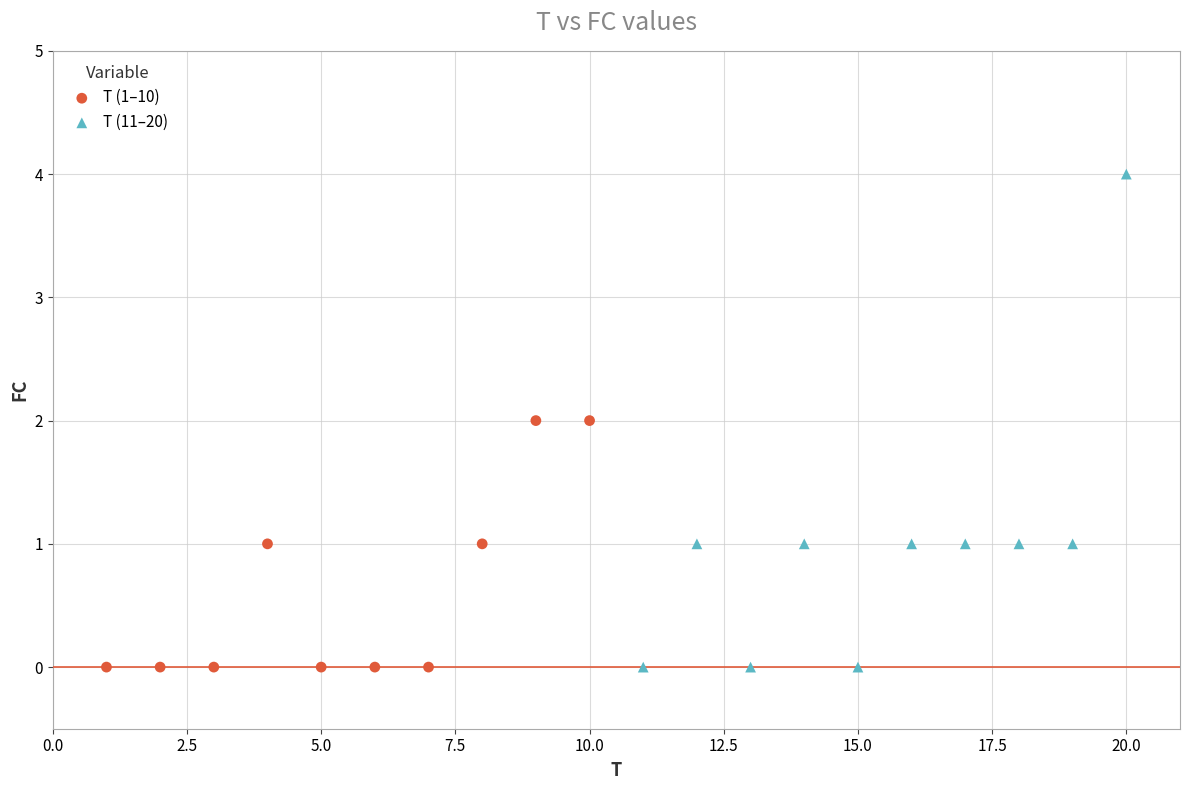

Which series reaches the maximum Y coordinate?

T (11–20)